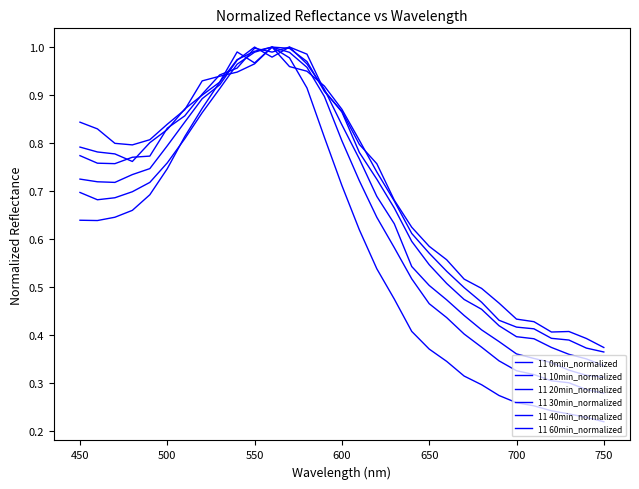

Does the chart display data point markers on the line(s)?

No